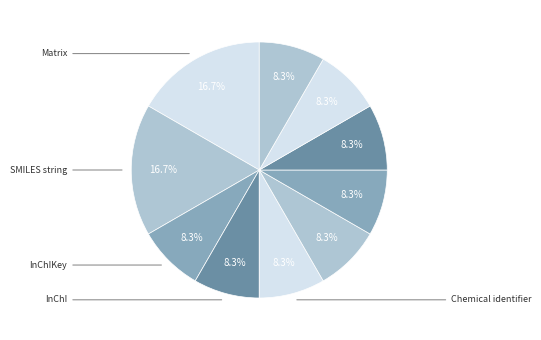

To the nearest percent, what is the difference between the largest and smallest slice percentages?

8%